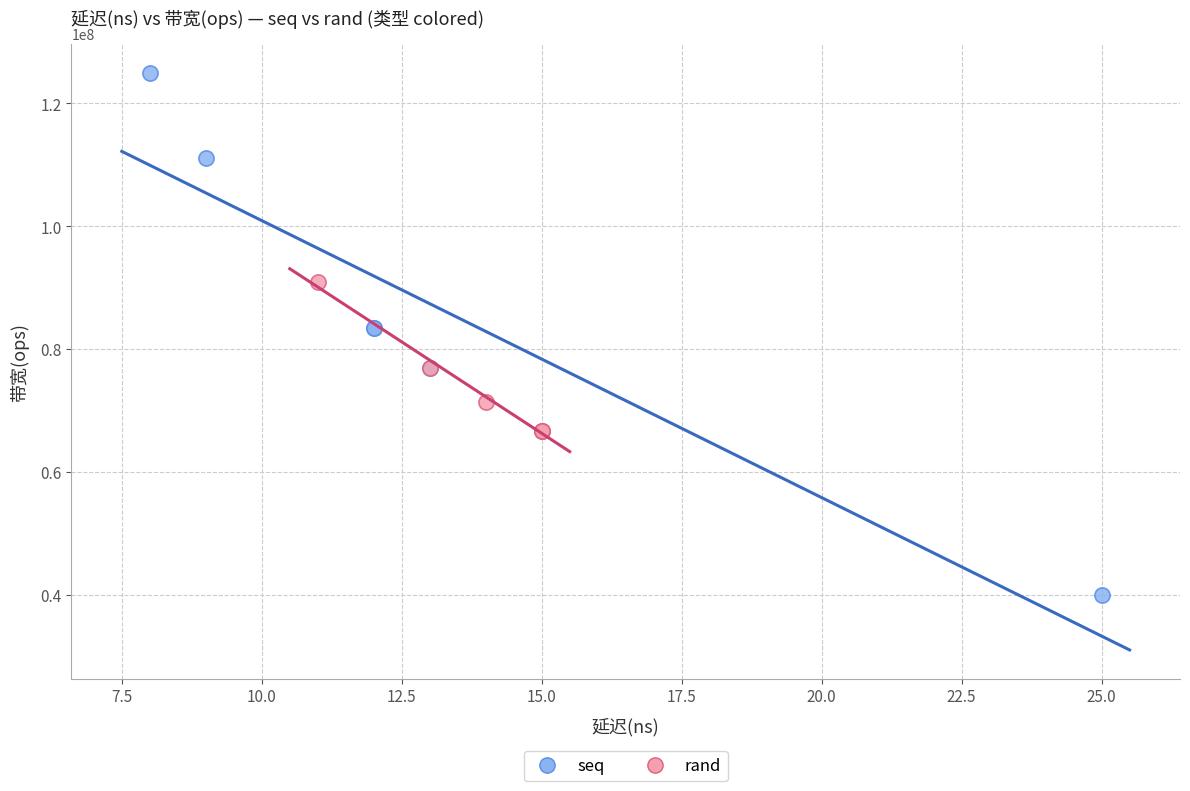

Which series has the largest Y range (max minus min)?

seq